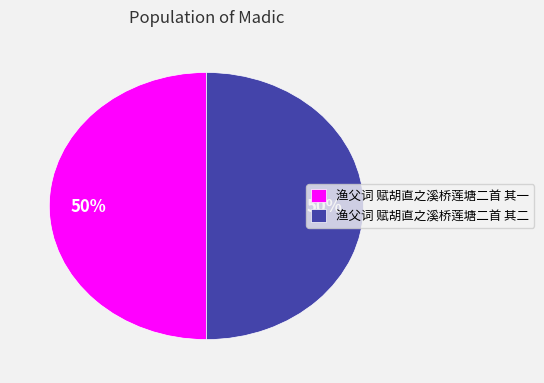

Is the sum of 渔父词 赋胡直之溪桥莲塘二首 其二 and 渔父词 赋胡直之溪桥莲塘二首 其一 greater than half?

Yes